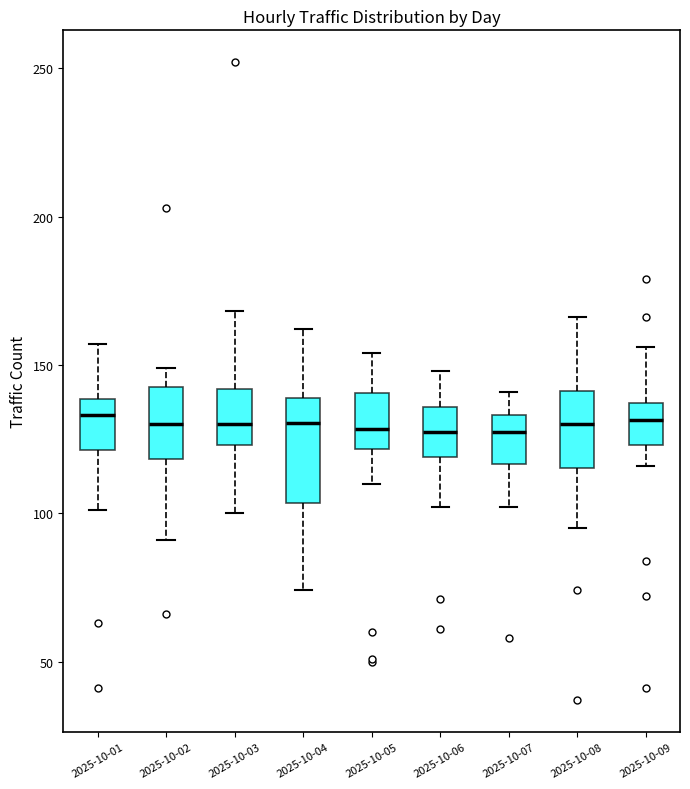

Reading left to right, transcribe this box plot: for each box, give where its median line is, the range the box spans, and where its two whiskers end, as read against the y-axis. The values are not printed on the chart, so give them approximately, as read against the axis.

2025-10-01: median 135, box 120 to 140, whiskers 100 to 155
2025-10-02: median 130, box 120 to 145, whiskers 90 to 150
2025-10-03: median 130, box 125 to 140, whiskers 100 to 170
2025-10-04: median 130, box 105 to 140, whiskers 75 to 160
2025-10-05: median 130, box 120 to 140, whiskers 110 to 155
2025-10-06: median 130, box 120 to 135, whiskers 100 to 150
2025-10-07: median 130, box 115 to 135, whiskers 100 to 140
2025-10-08: median 130, box 115 to 140, whiskers 95 to 165
2025-10-09: median 130, box 125 to 135, whiskers 115 to 155